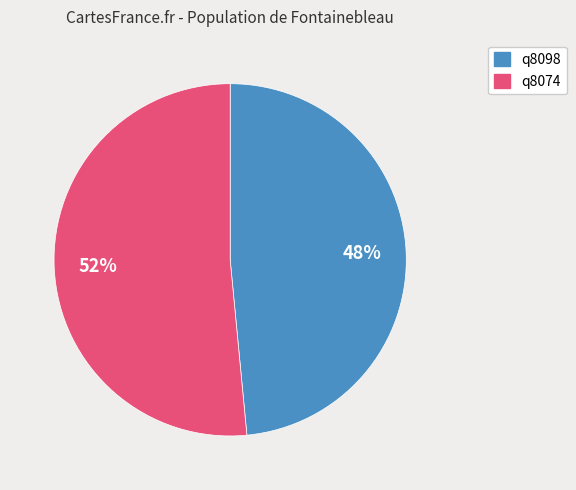

How many slices are in this pie chart?

2